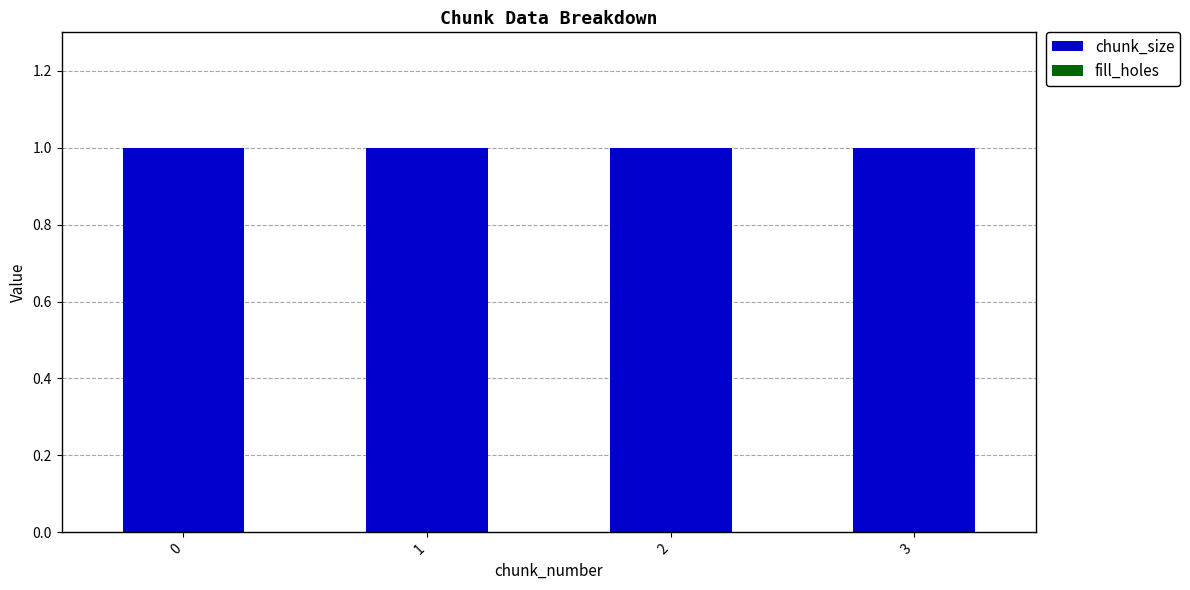

The value of chunk_size at 3 is 1. True or false?

False